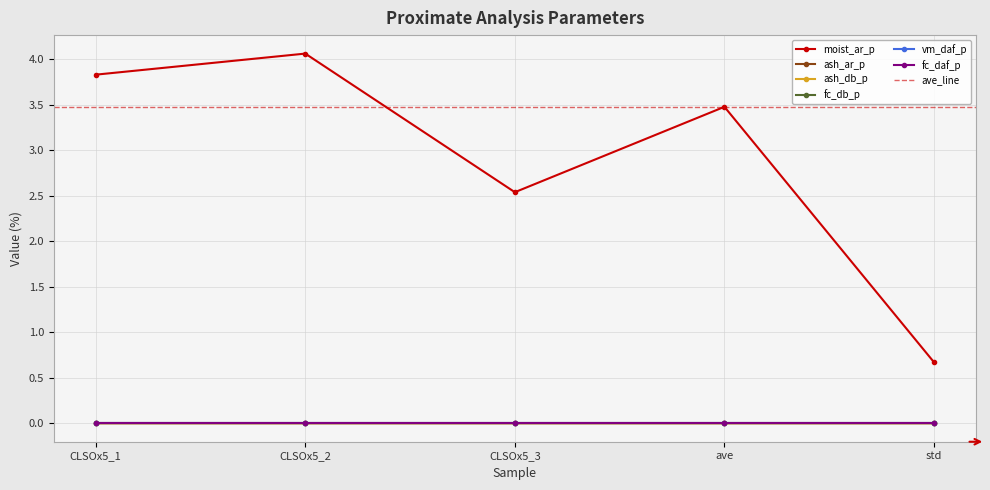

What is the total value across all series at CLSOx5_2?

4.1